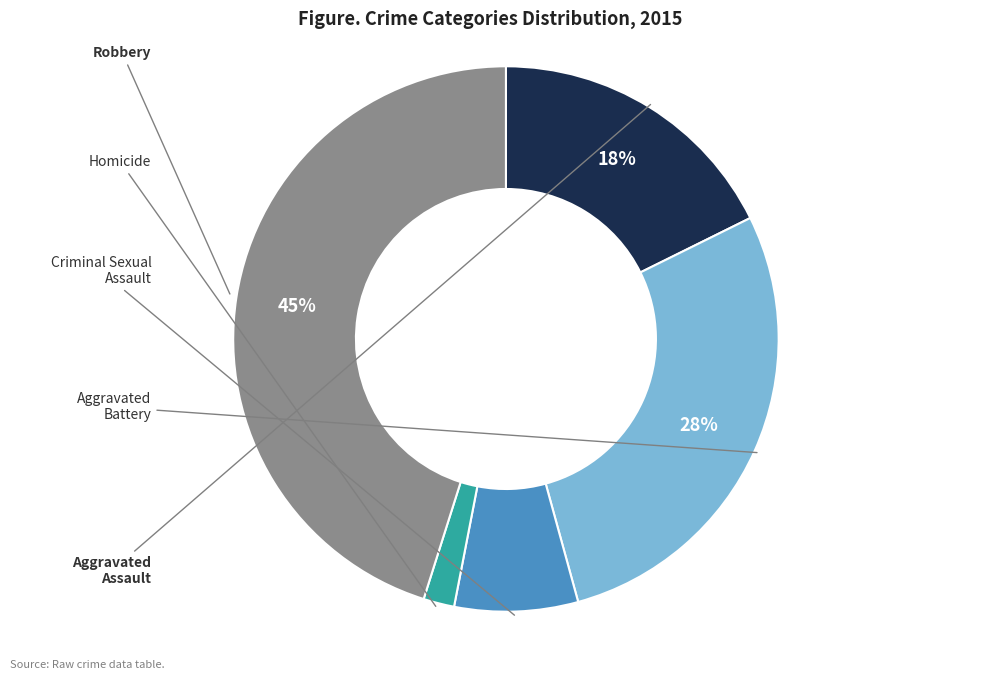

Is there a majority slice in this chart?

No